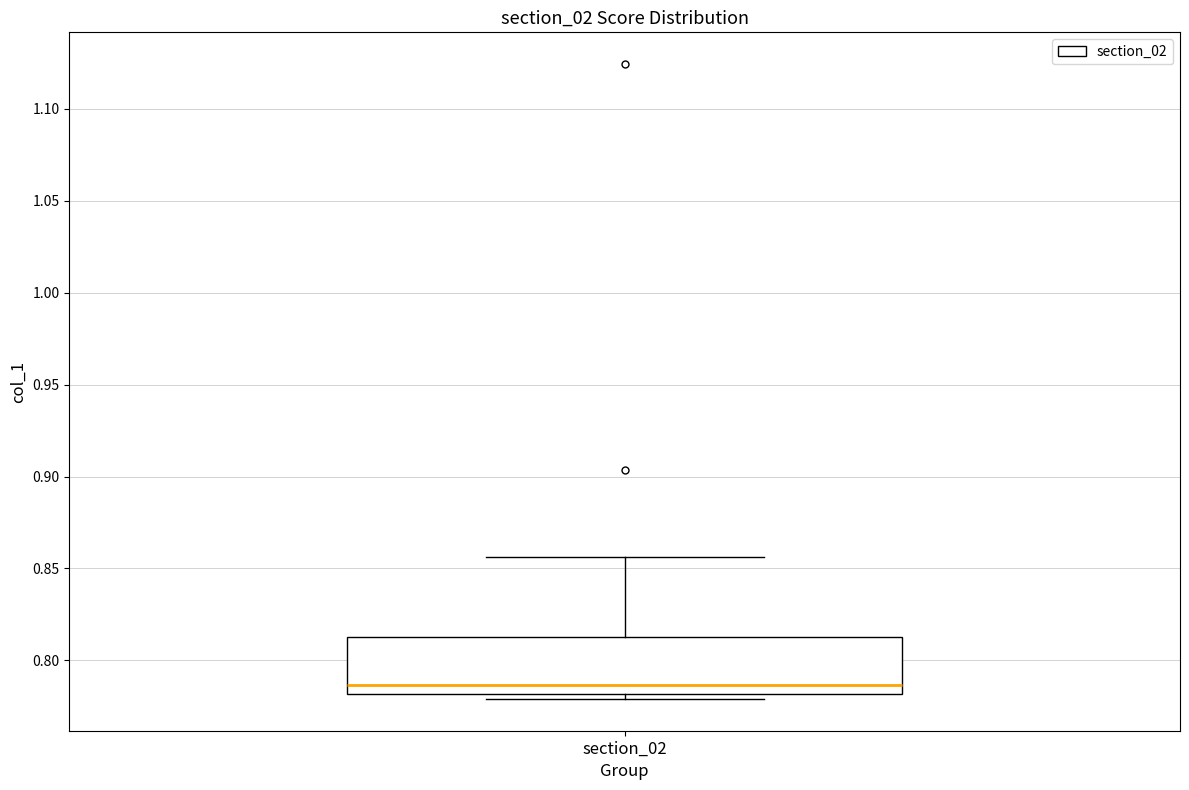

Transcribe this box plot: give where the median line is, the range the box spans, and where the two whiskers end, as read against the y-axis. The values are not printed on the chart, so give them approximately, as read against the axis.

median 0.785, box 0.780 to 0.815, whiskers 0.780 (just below the box's lower edge) to 0.855